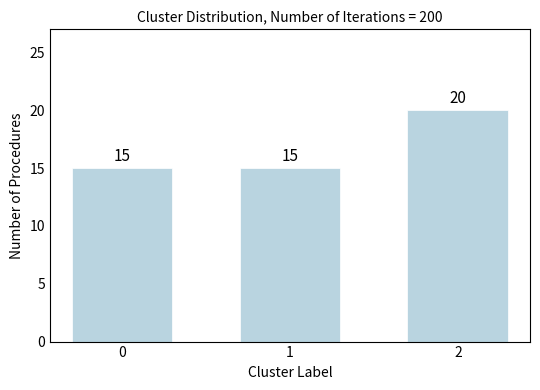

Does the chart contain any negative values?

No